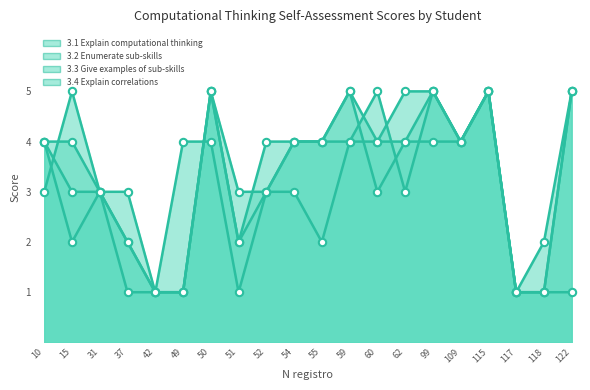

Is the value of 3.1 at 52 greater than the value of 3.2 at 99?

No